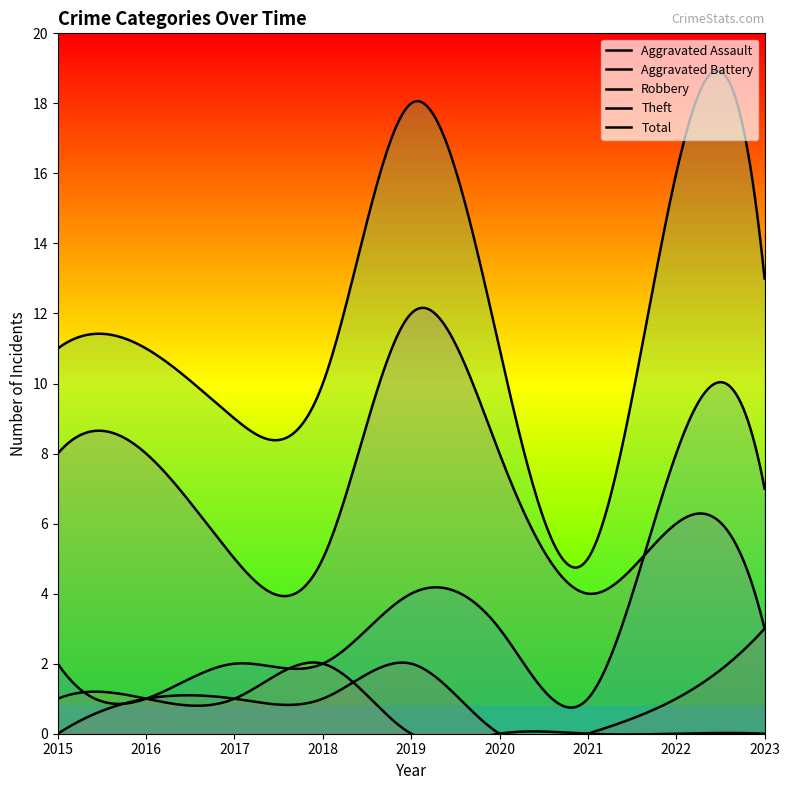

What is the value of the Robbery point at the 4th from the left?

2